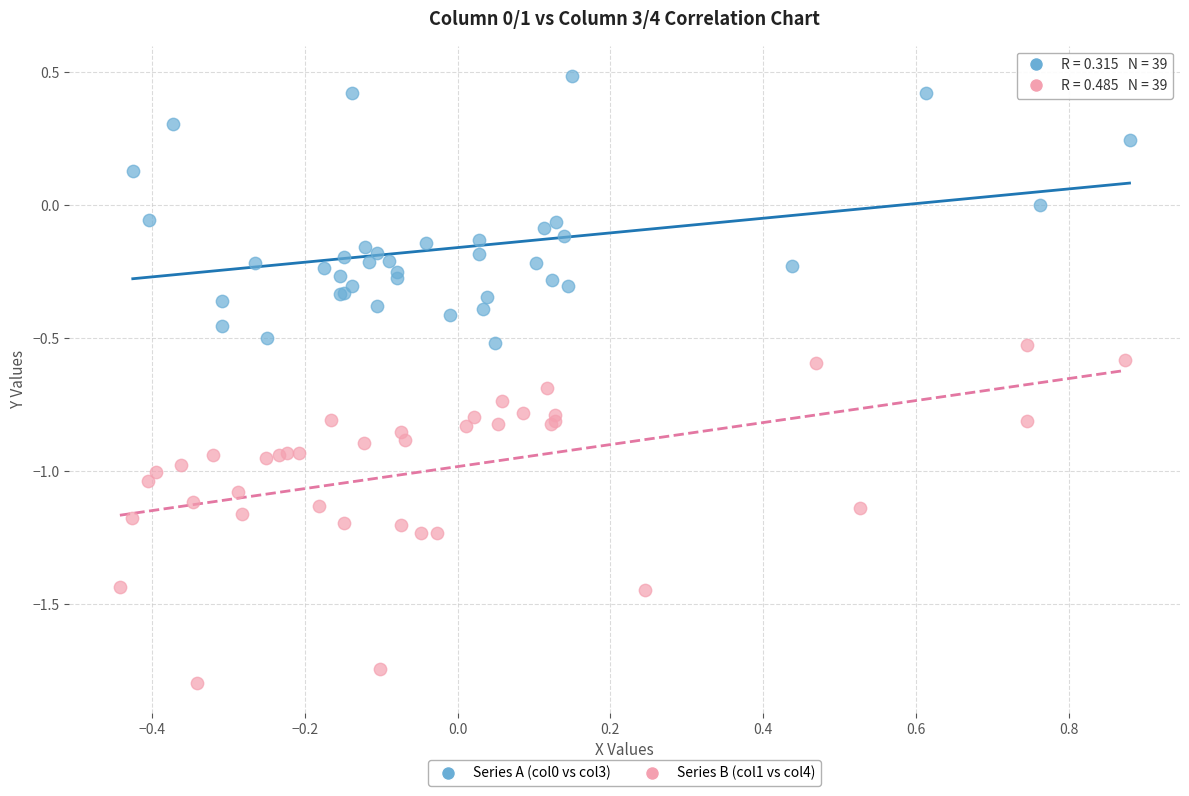

Which series has the widest spread of Y values?

Series B (col1 vs col4)